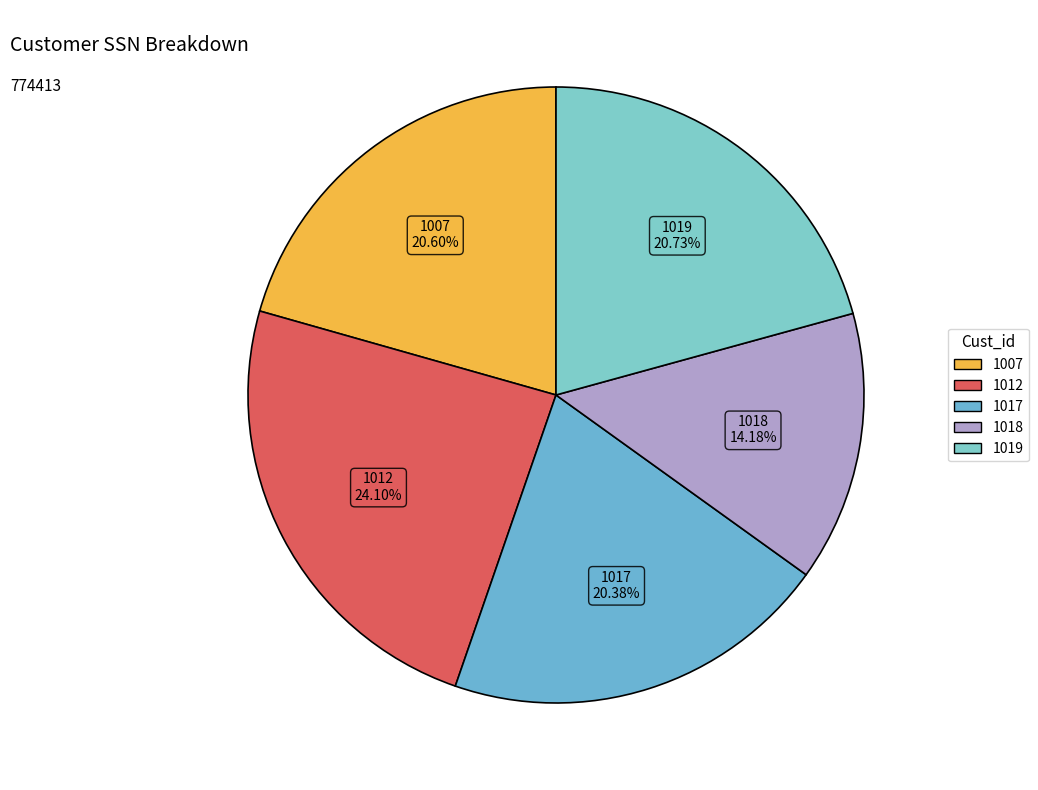

How many slices are in this pie chart?

5